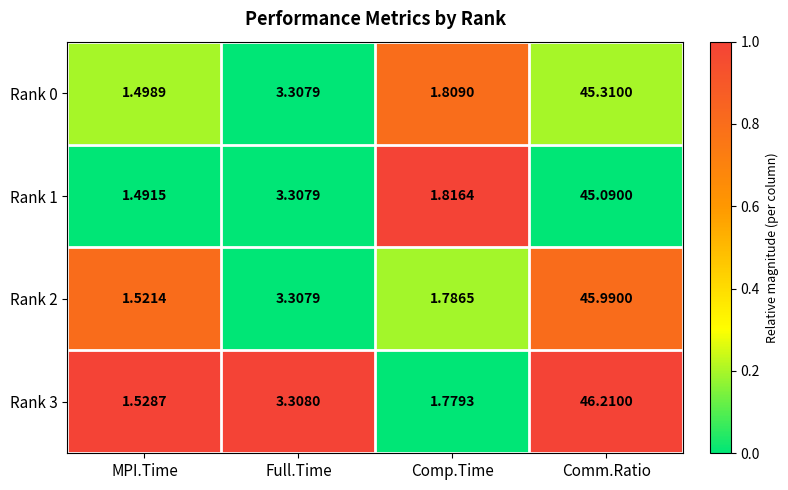

Which series has the widest spread of values?

Rank 3